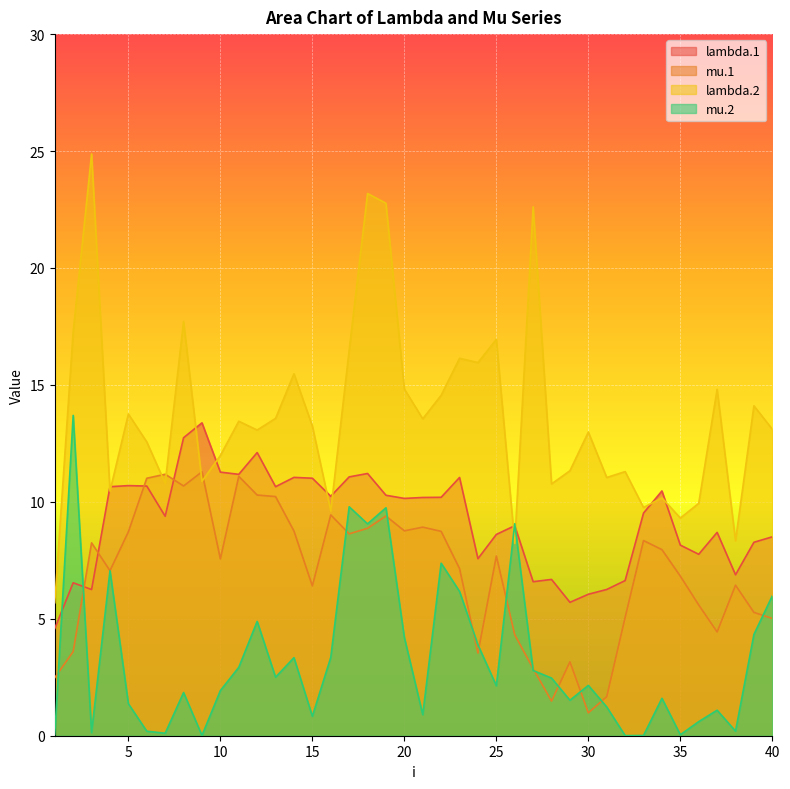

True or false: lambda.1 and mu.2 cross at least once.

True